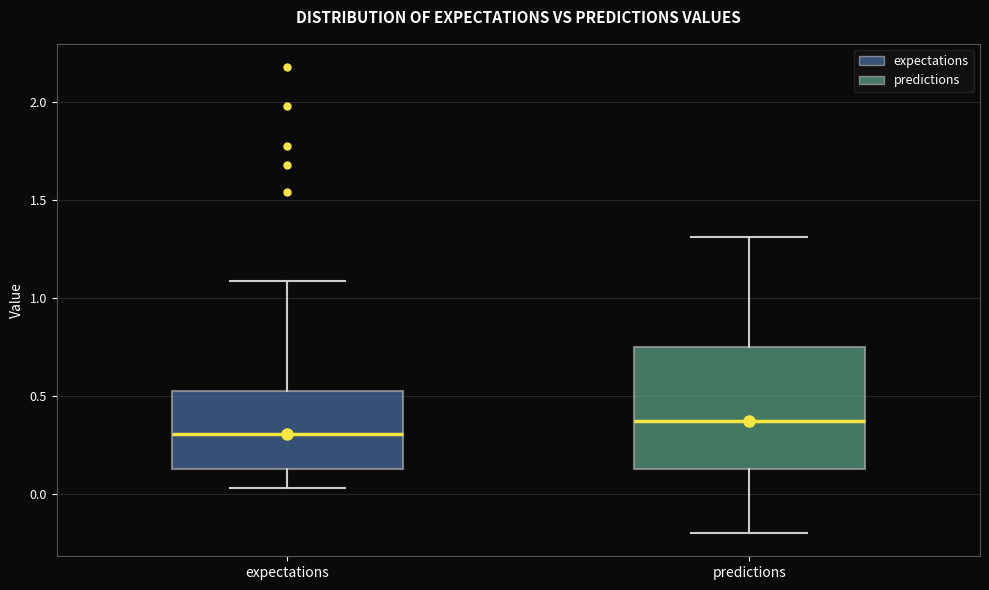

Reading left to right, transcribe this box plot: for each box, give where its median line is, the range the box spans, and where its two whiskers end, as read against the y-axis. The values are not printed on the chart, so give them approximately, as read against the axis.

expectations: median 0.30, box 0.15 to 0.55, whiskers 0.05 to 1.10
predictions: median 0.40, box 0.15 to 0.75, whiskers -0.20 to 1.30